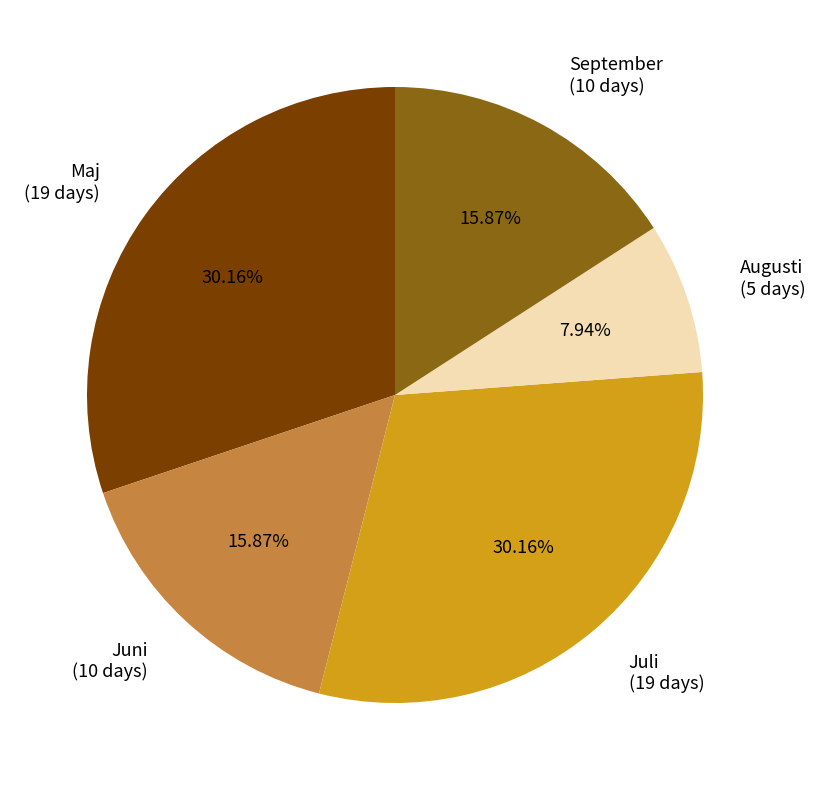

Count the number of slices in the pie.

5